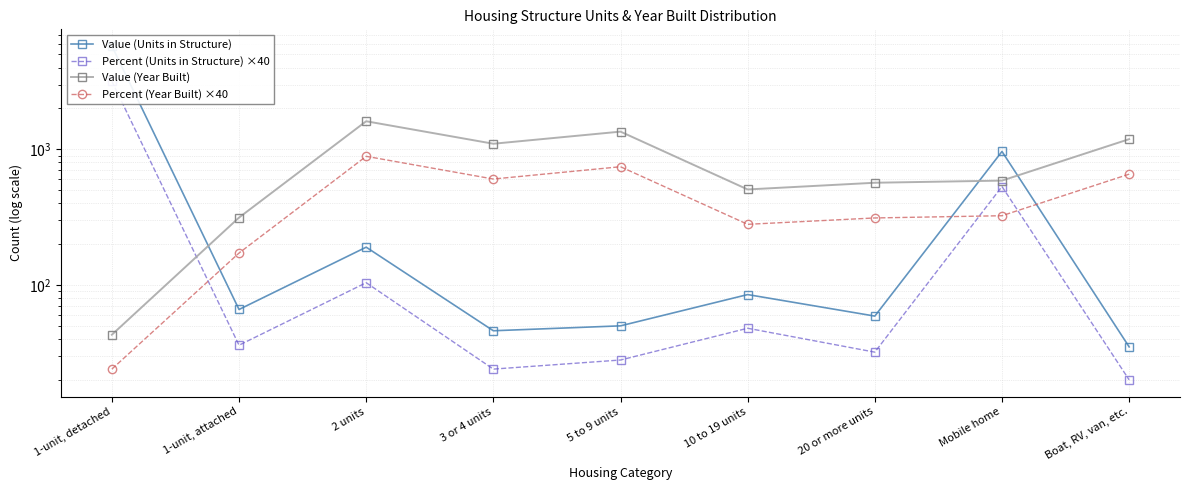

How many values in the Value (Units in Structure) series are below 66?

4